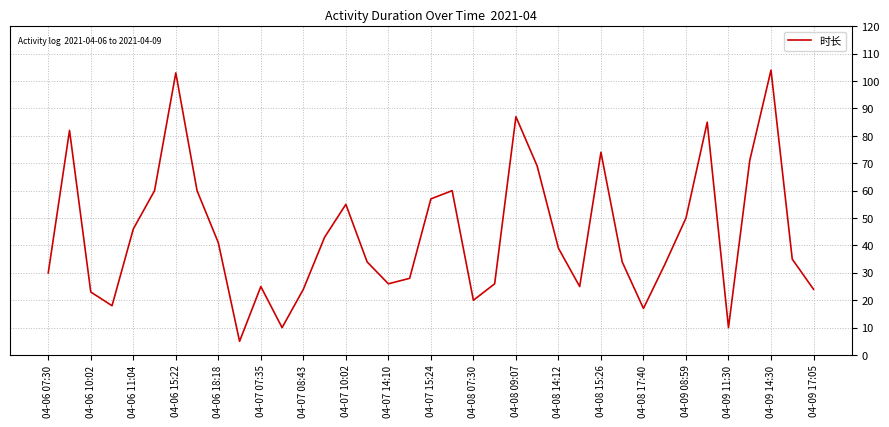

How many categories are shown in the chart?

37